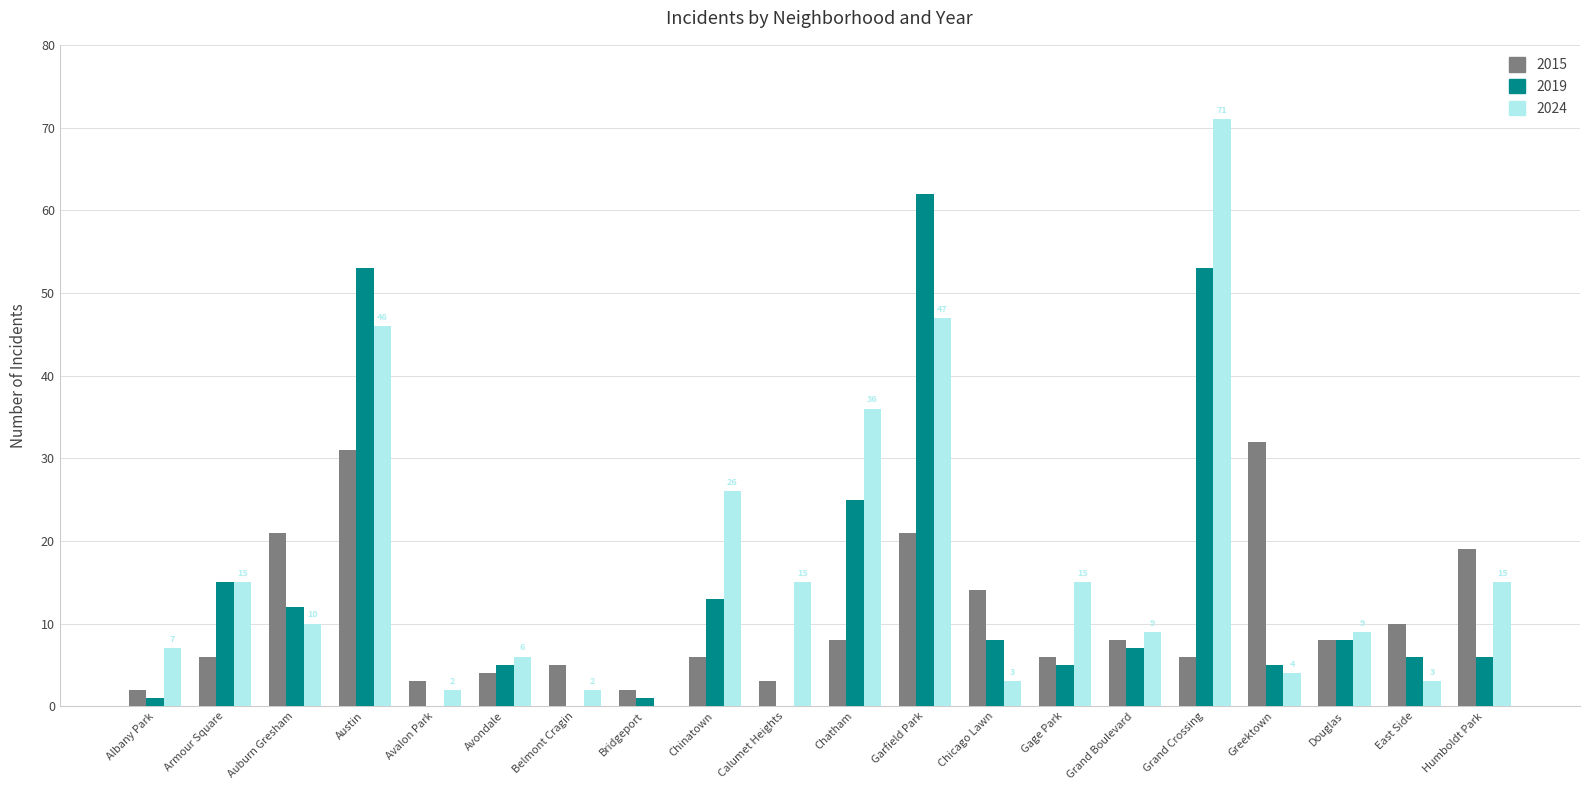

What is the sum of all 2015 values?

215